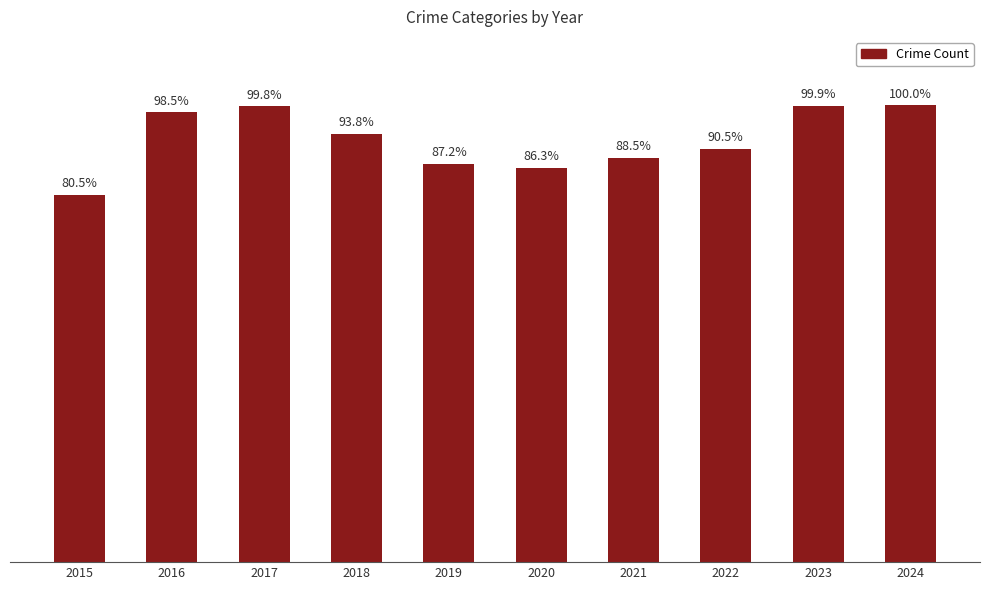

What is the smallest value displayed?

13208